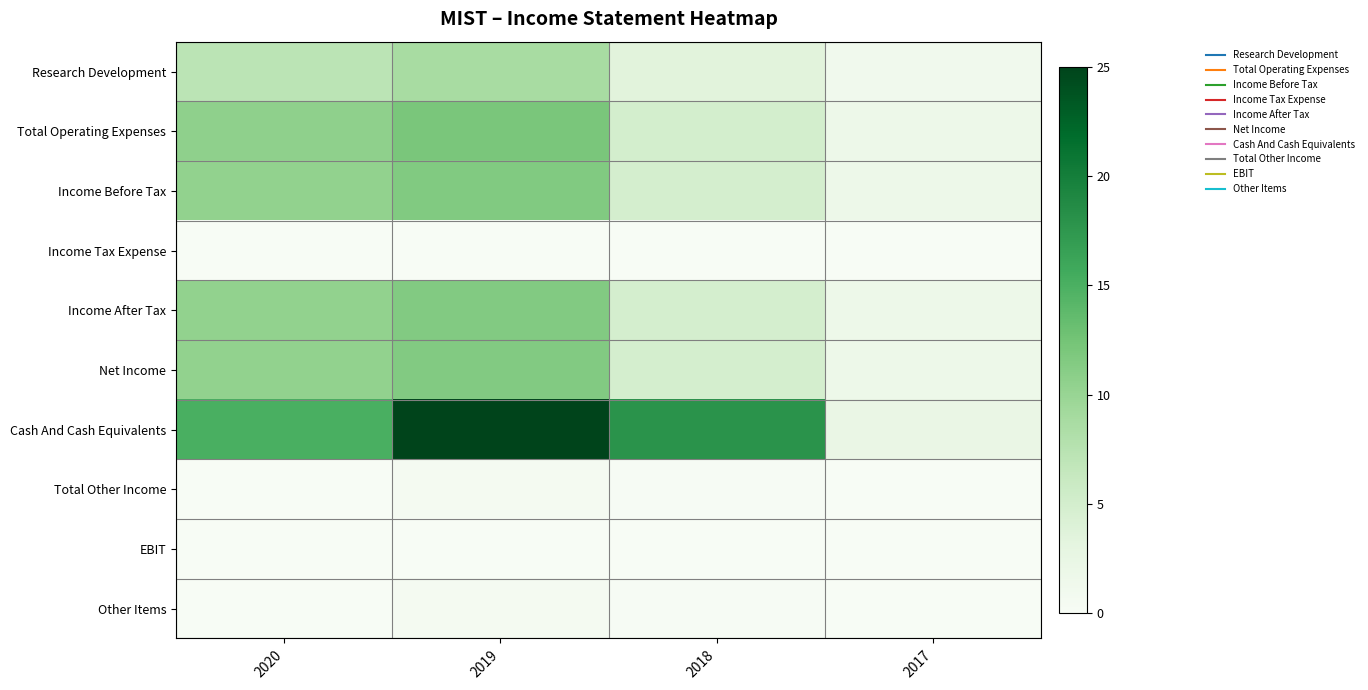

Which series has the widest spread of values?

Cash And Cash Equivalents